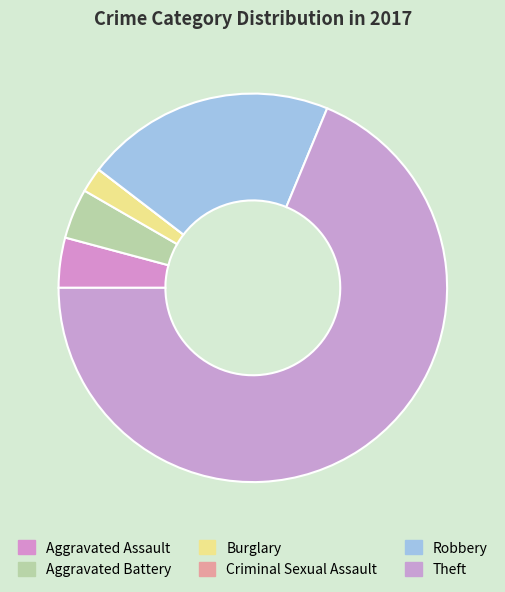

Count the number of slices in the pie.

6